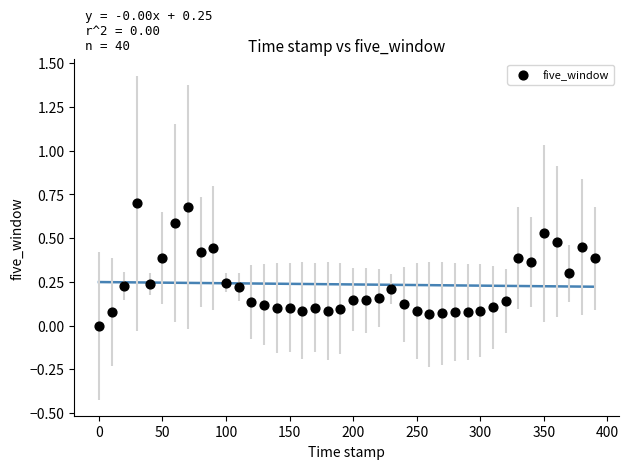

What is the range of X values (max minus min)?

390.0